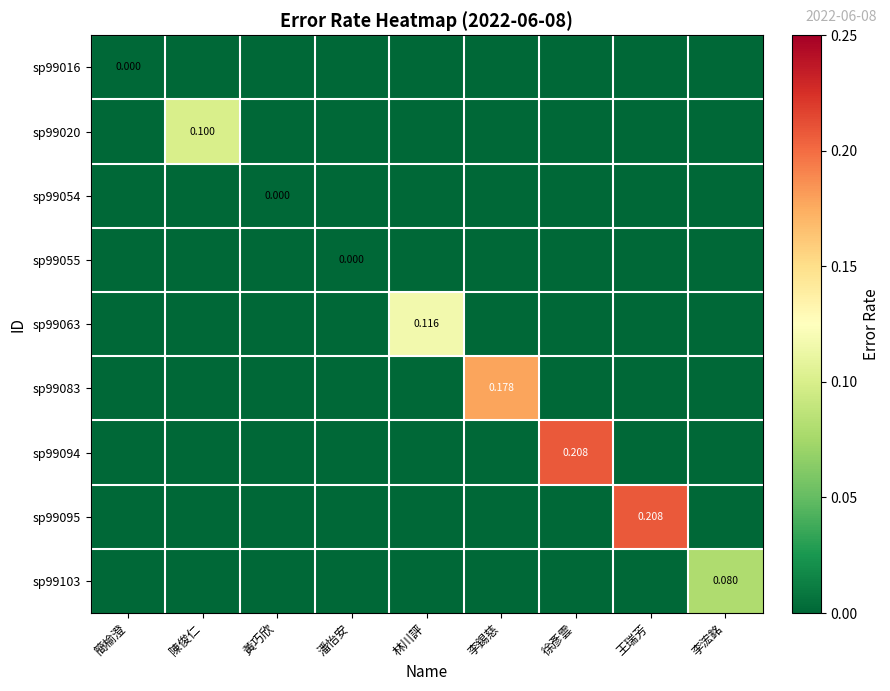

Is it true that sp99055 equals 0.0 at 李錫慈?

True